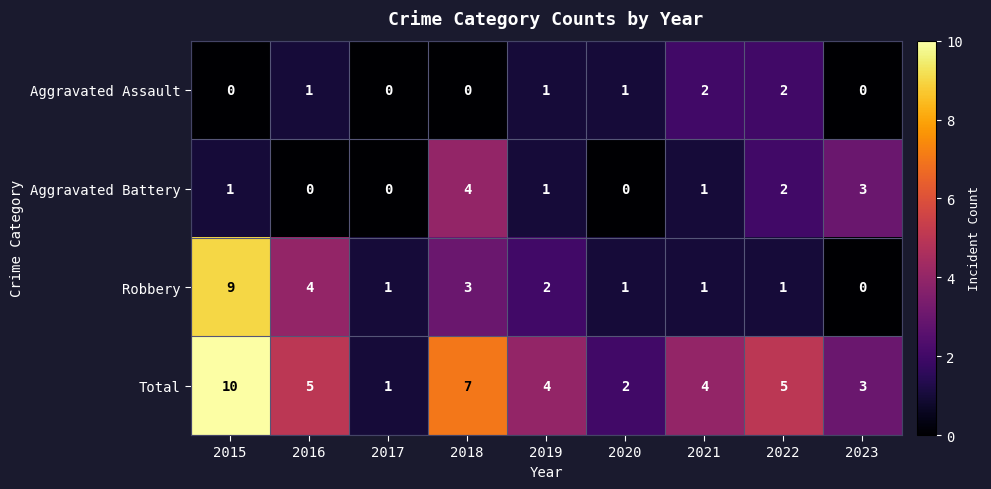

What is the average value of the Total series?

5